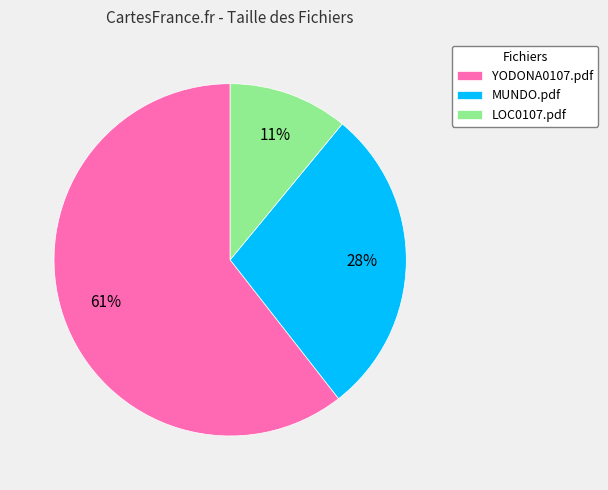

Between MUNDO.pdf and LOC0107.pdf, which is larger?

MUNDO.pdf